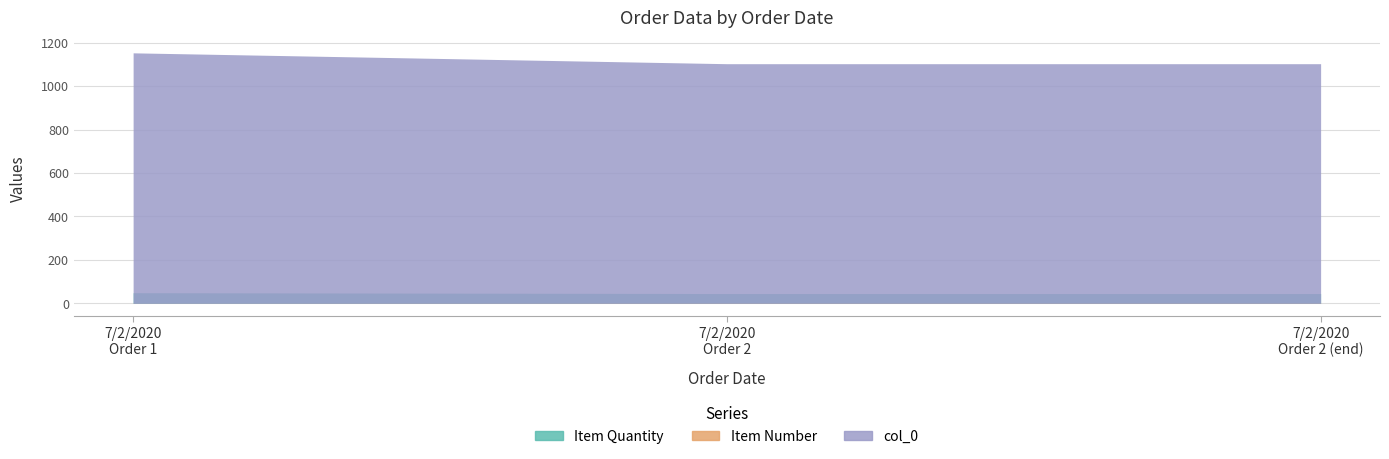

At which label is col_0 closest to 1128?

7/2/2020 Order 1